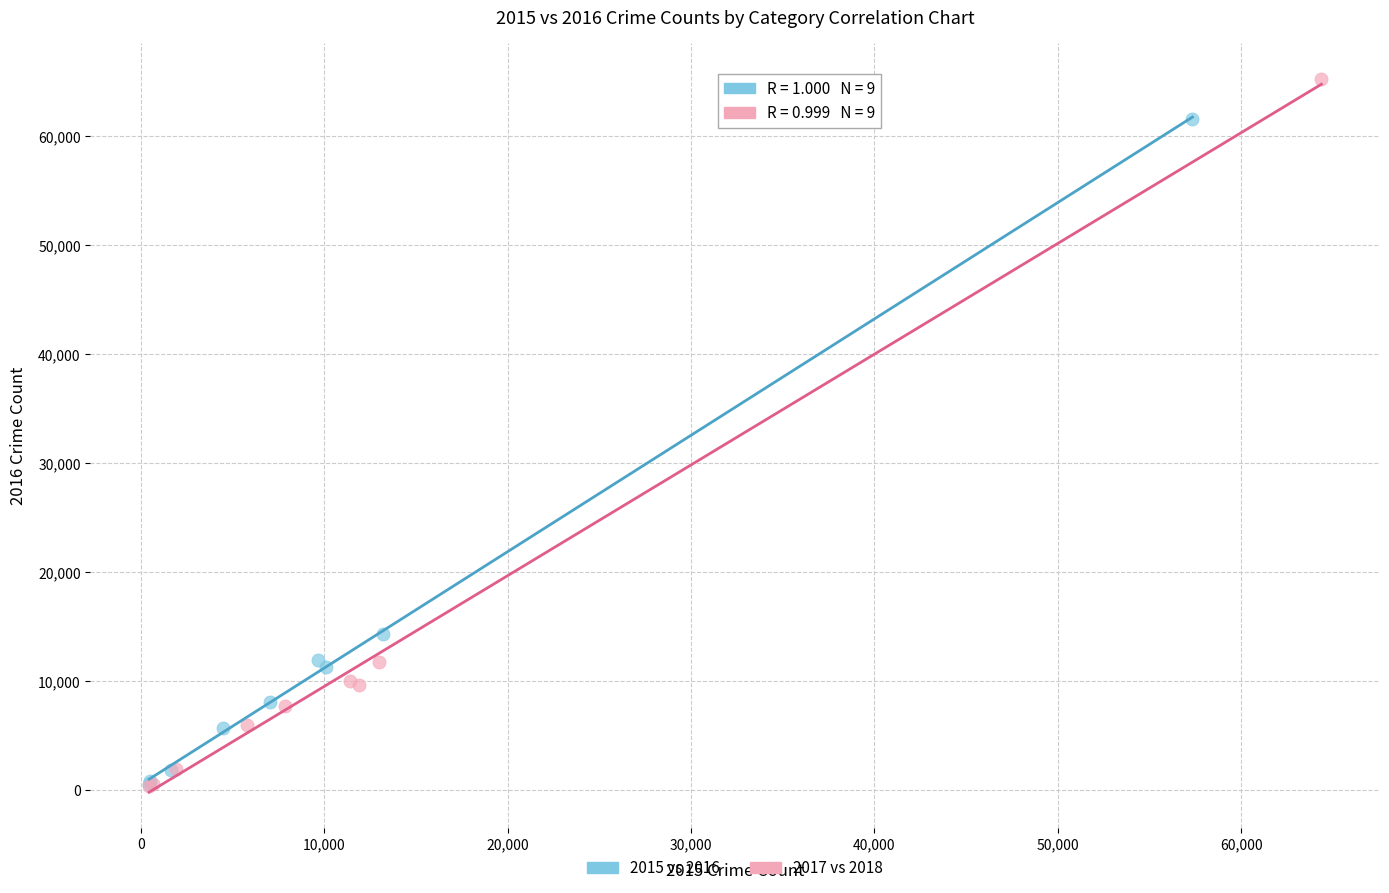

Which series has the largest Y range (max minus min)?

2017 vs 2018